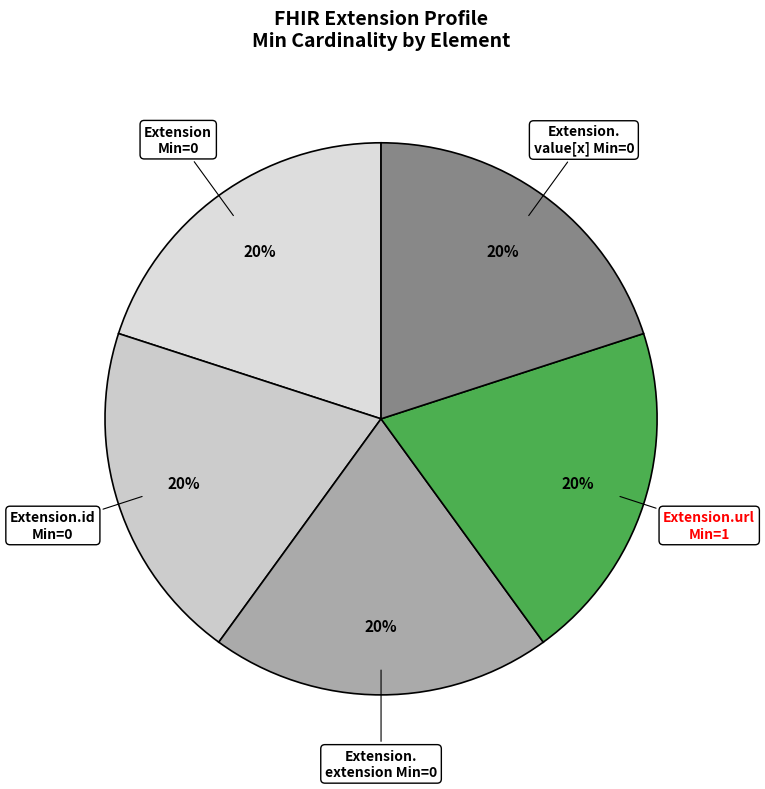

Does any single category account for the majority?

No